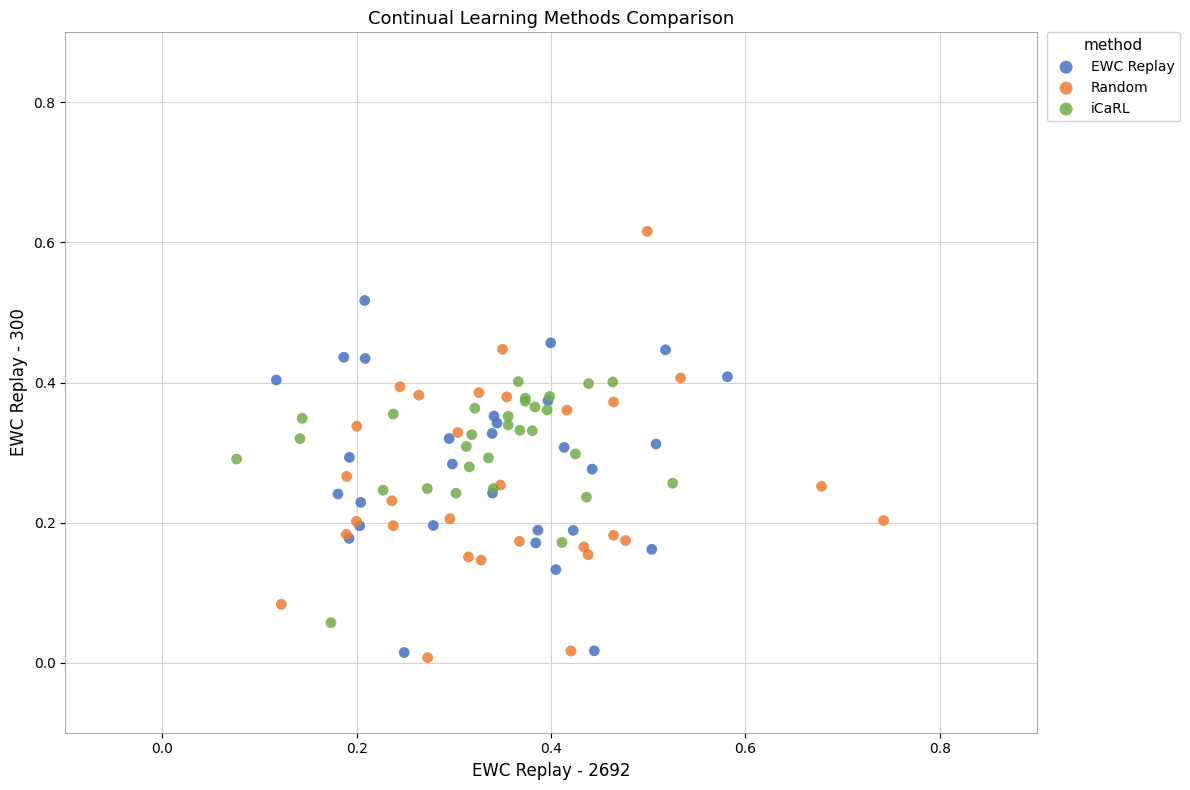

Which series contains the highest Y value?

Random